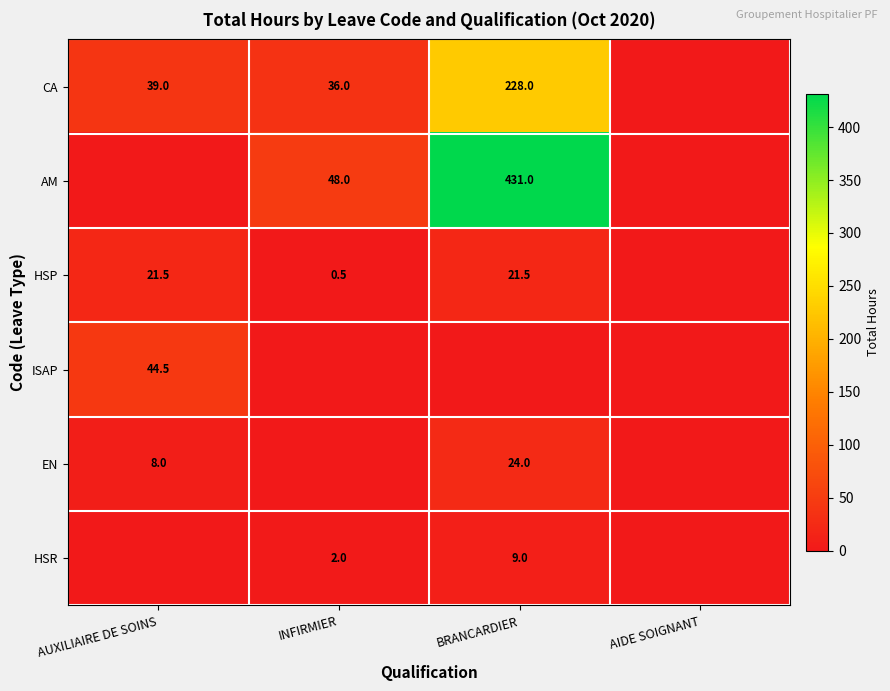

The HSP series shows 11.7 at BRANCARDIER. True or false?

False